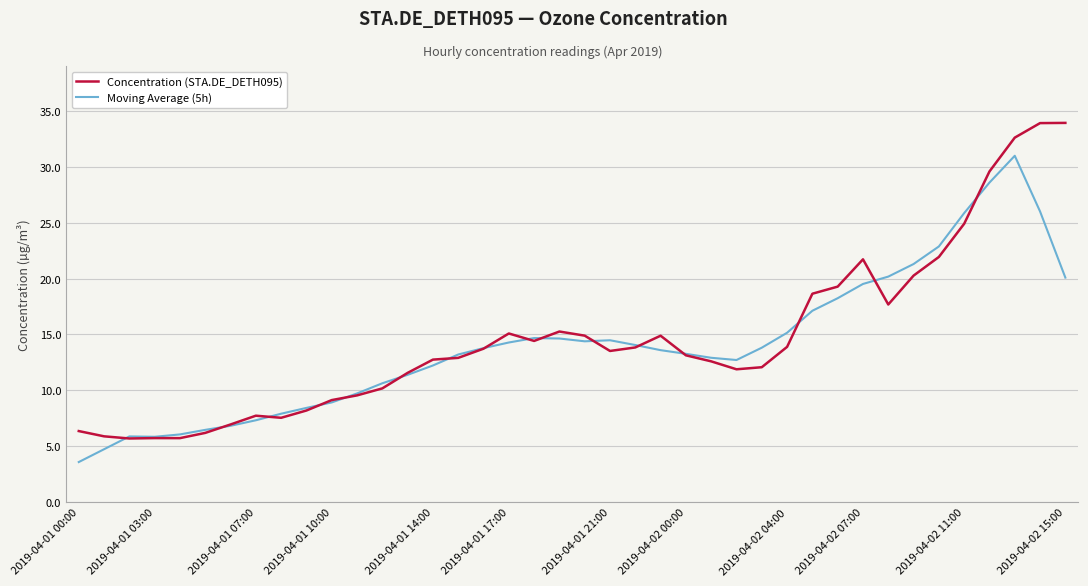

List the series in order of their peak value, highest first.

Concentration (STA.DE_DETH095), Moving Average (5h)